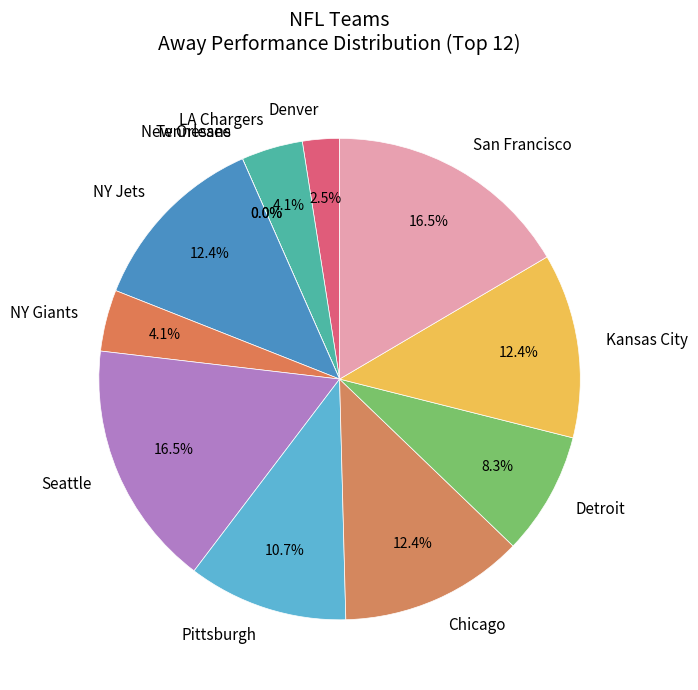

To the nearest percent, what portion does NY Giants represent?

4%